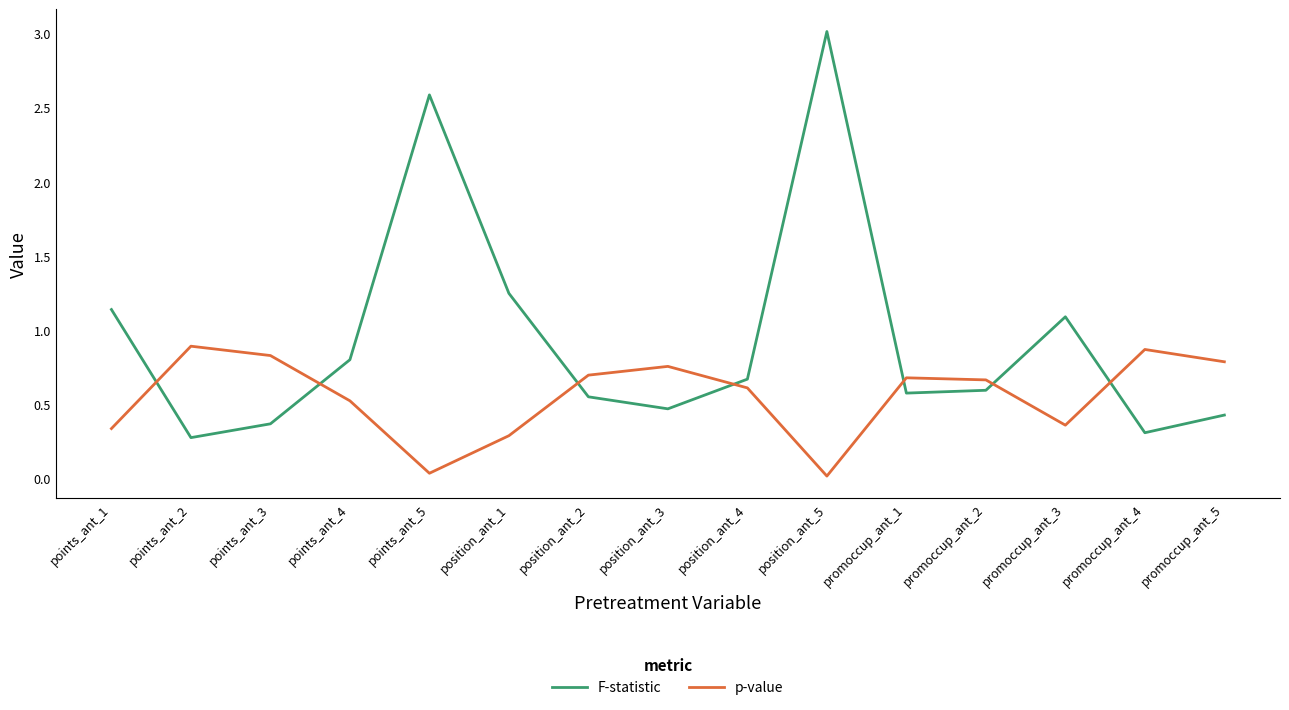

The F-statistic series shows 0.6 at promoccup_ant_1. True or false?

True